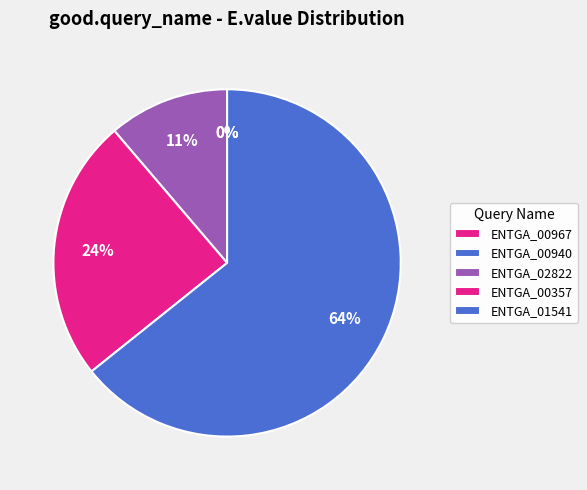

To the nearest percent, what is the difference between the largest and smallest slice percentages?

64%